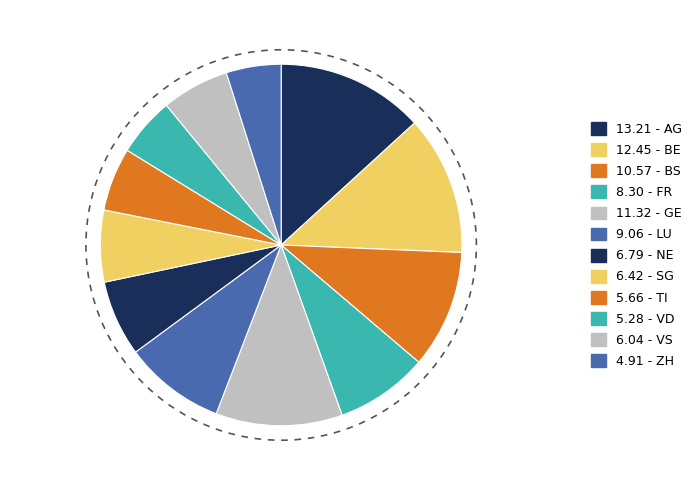

Count the number of slices in the pie.

12